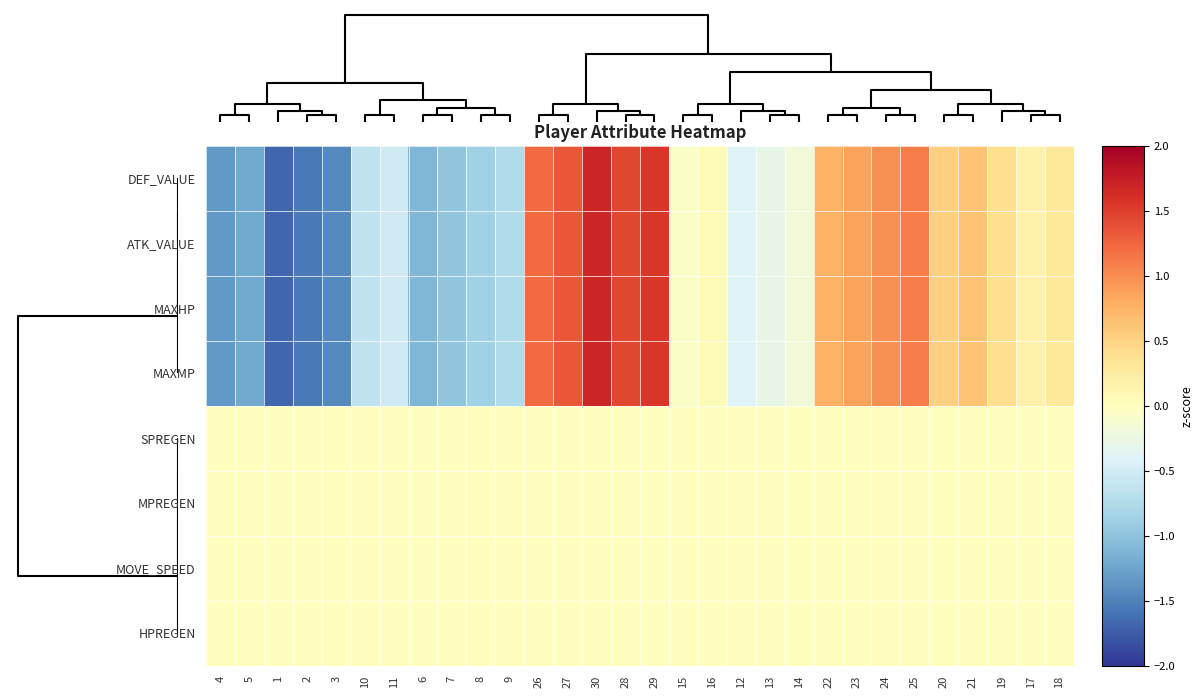

Between 24 and 23, which is larger?

24